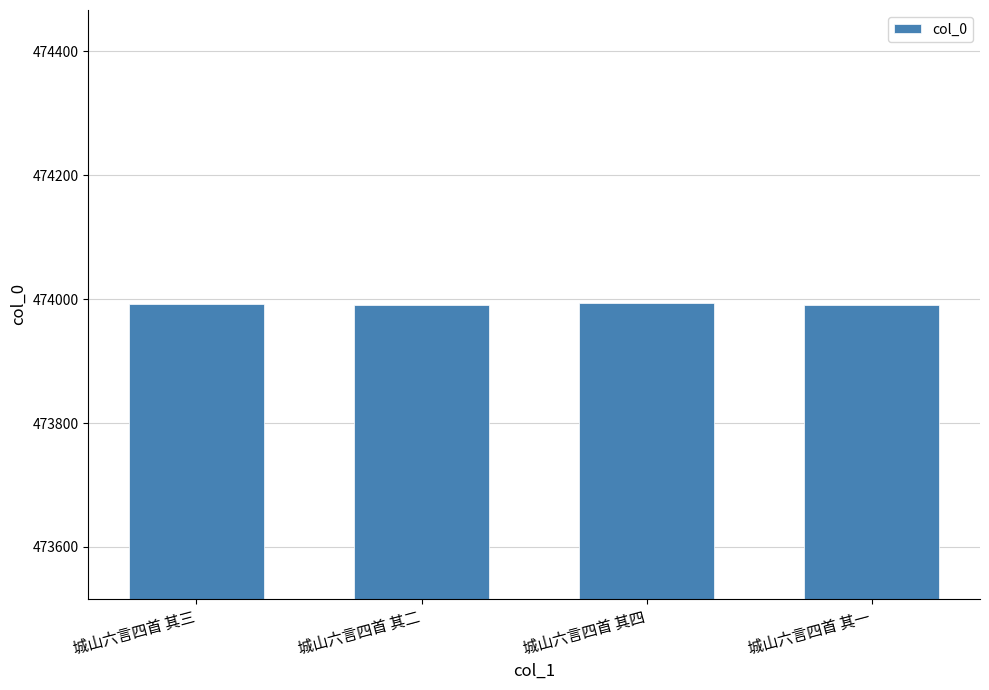

What is the label of the 4th bar from the right?

城山六言四首 其三